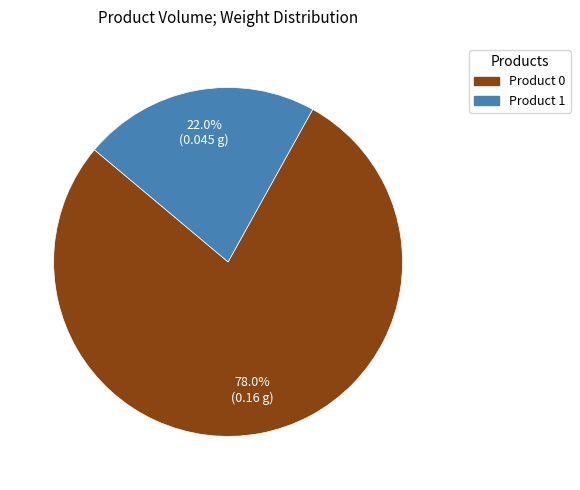

What percentage is the Product 1 slice, to the nearest percent?

22%